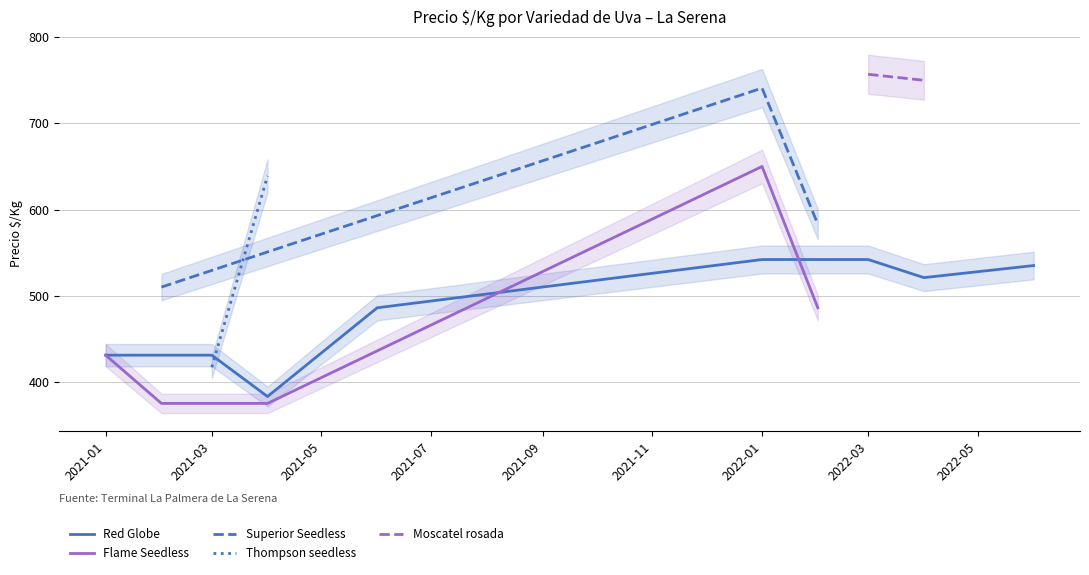

What is the highest value of the Red Globe series?

542